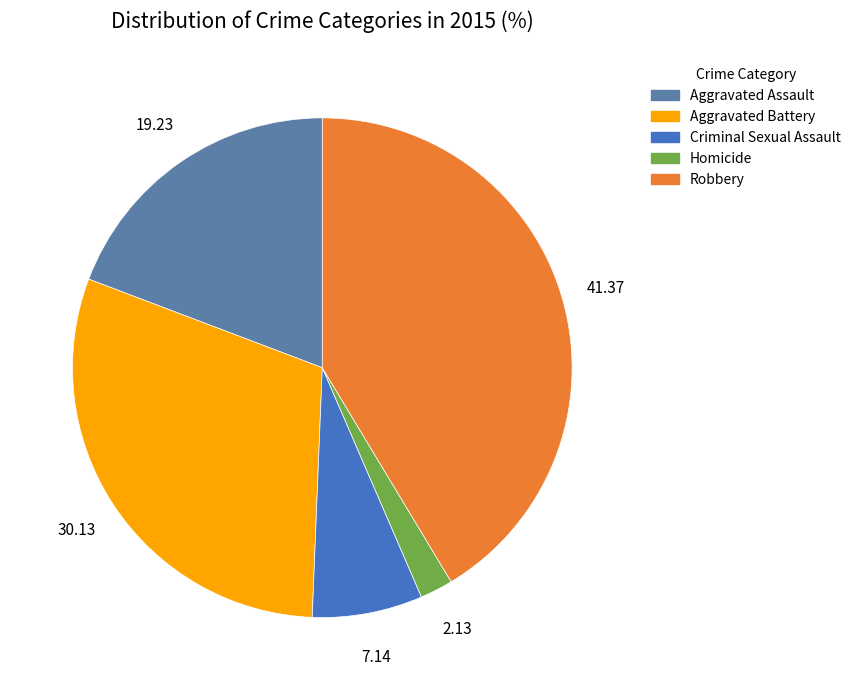

Does Robbery represent more than half of the total?

No